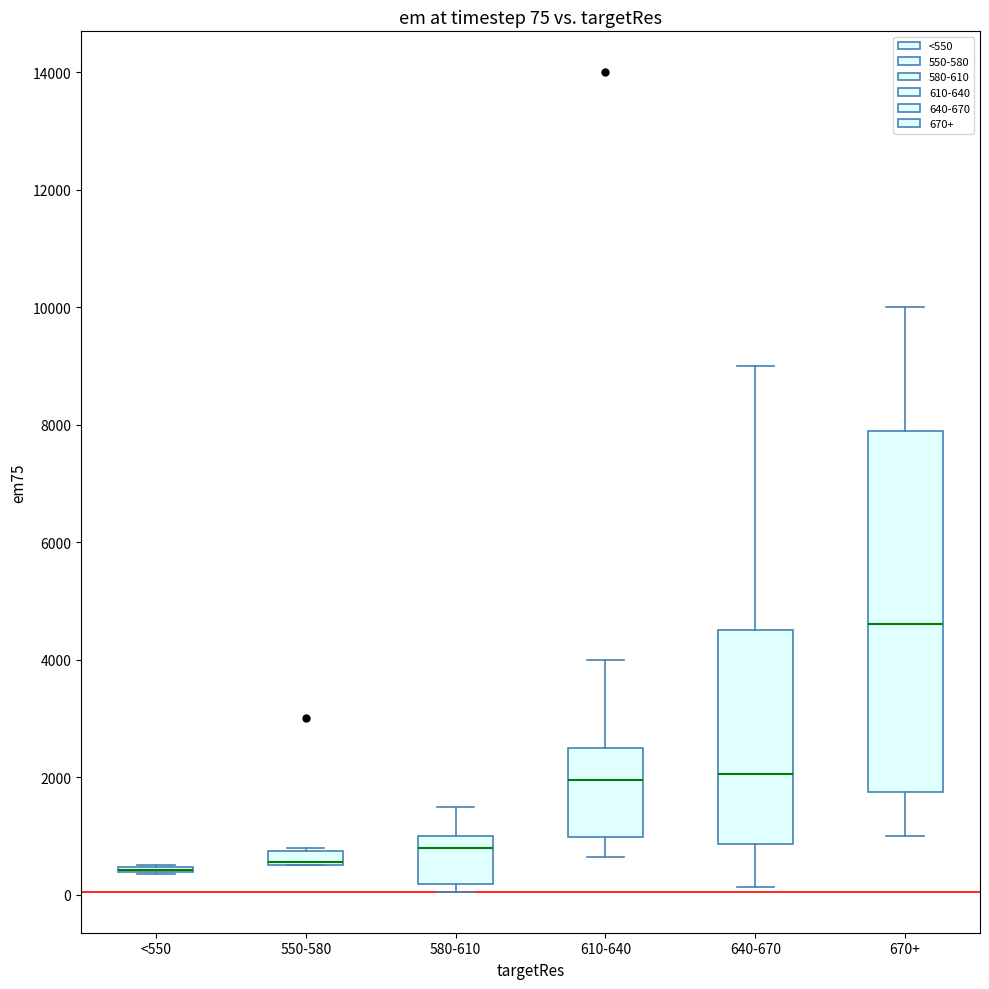

Which box is the tallest, from its lower edge to its upper edge?

670+